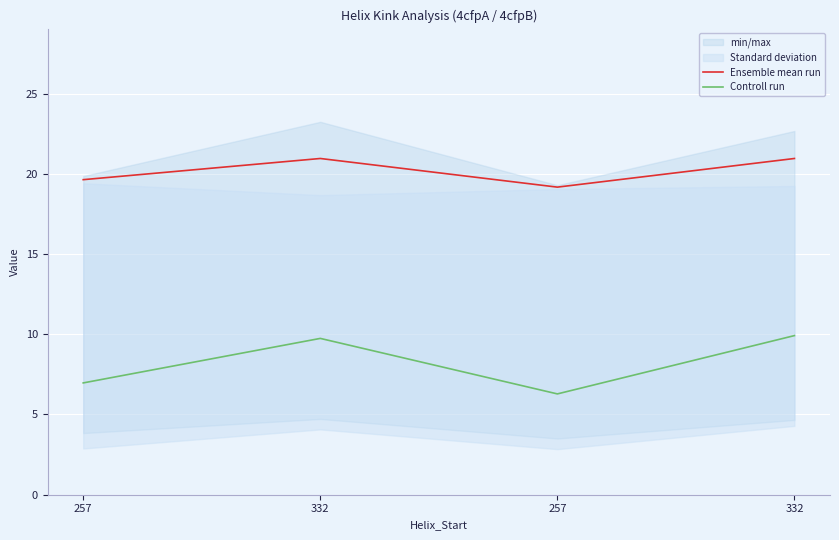

How many lines are shown in the chart?

2